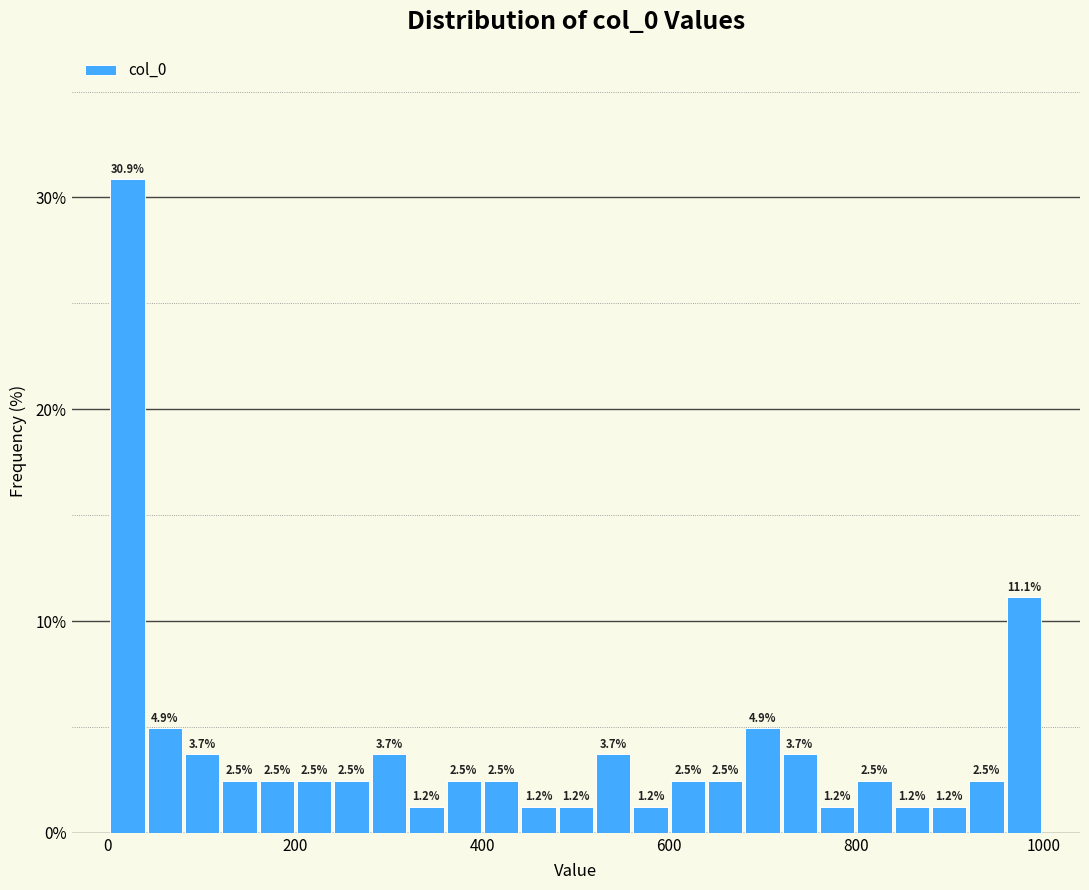

Read against the x-axis, roughly where is the centre of the tallest bar?

20